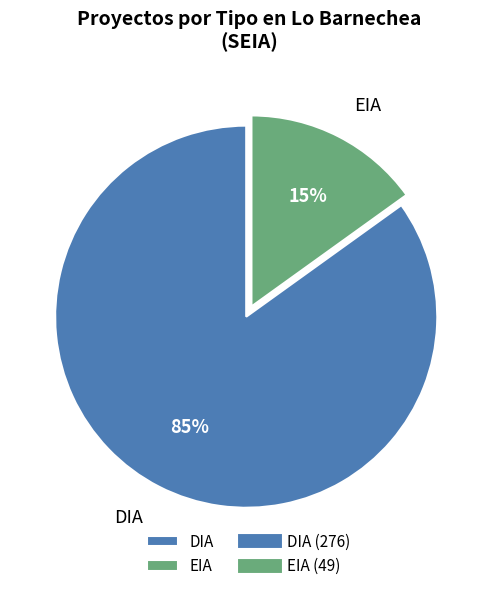

Count the number of slices in the pie.

2